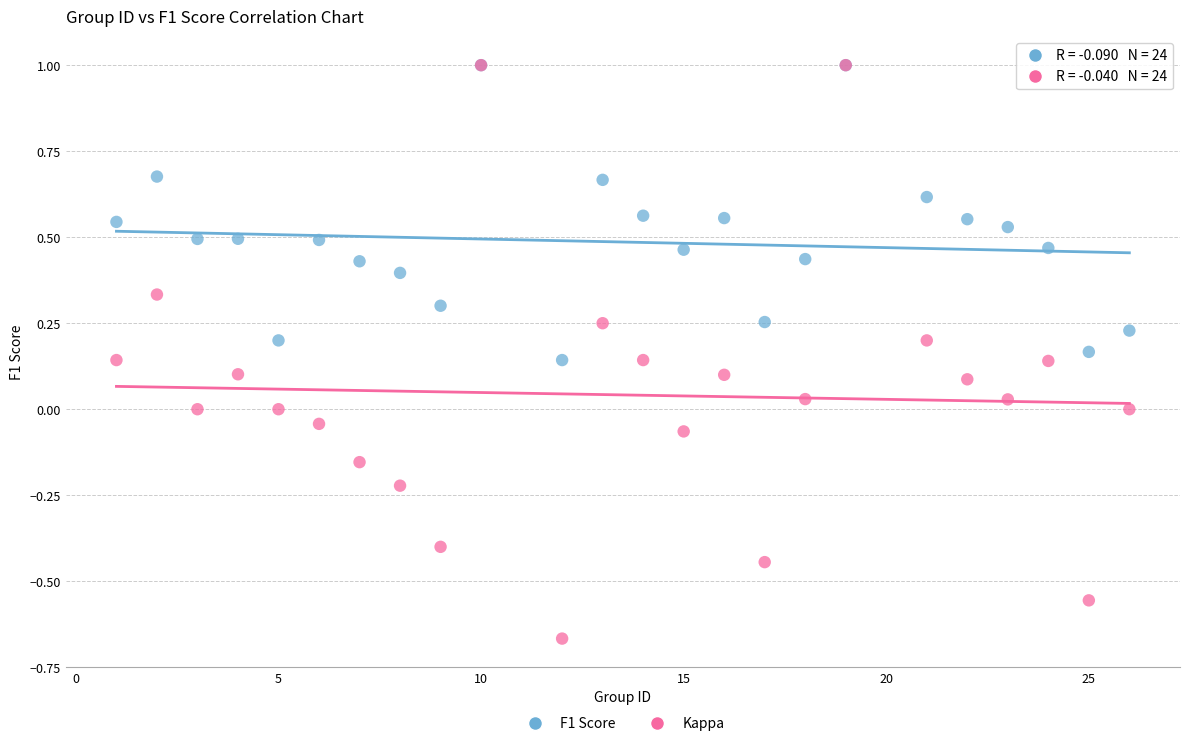

Which series has the largest Y range (max minus min)?

Kappa